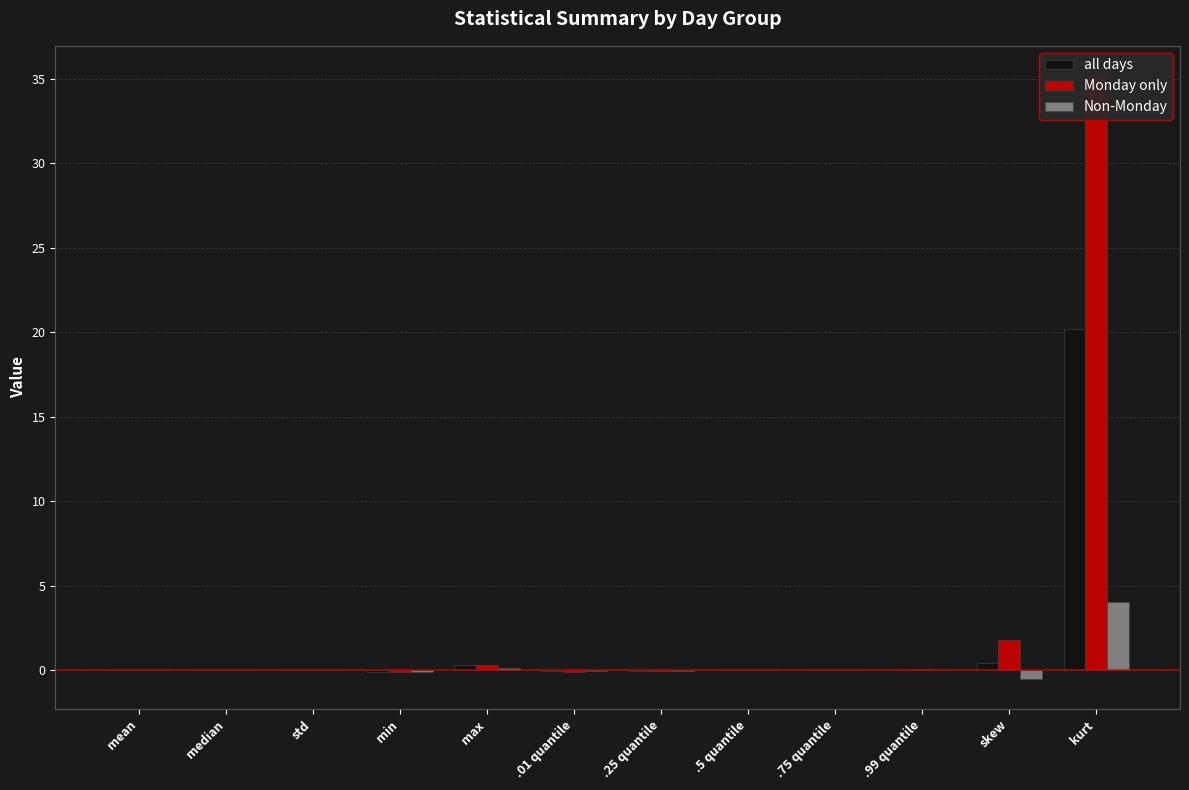

What is the value of the Monday only bar at the 12th from the left?

35.2